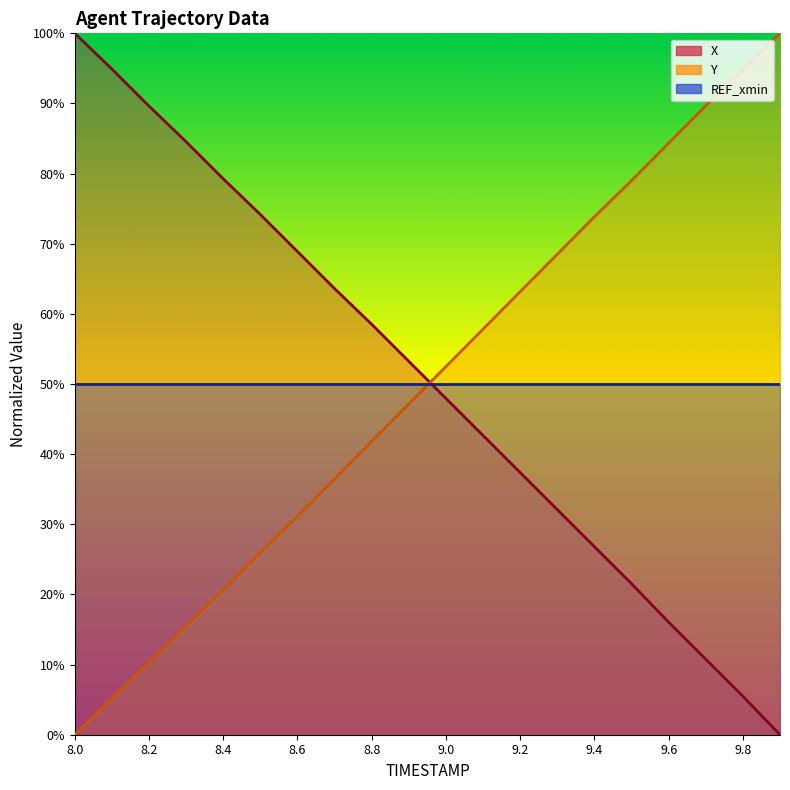

What is the label of the 3rd point from the left?

8.2